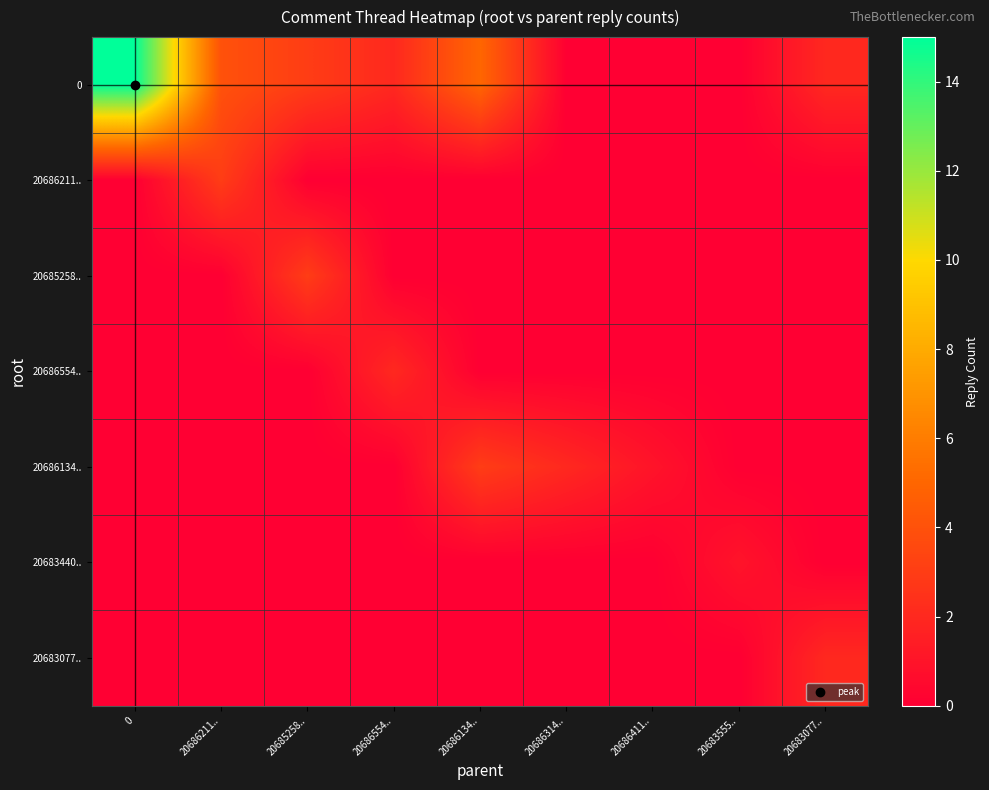

At which category does the chart reach its minimum across all series?

20686314..